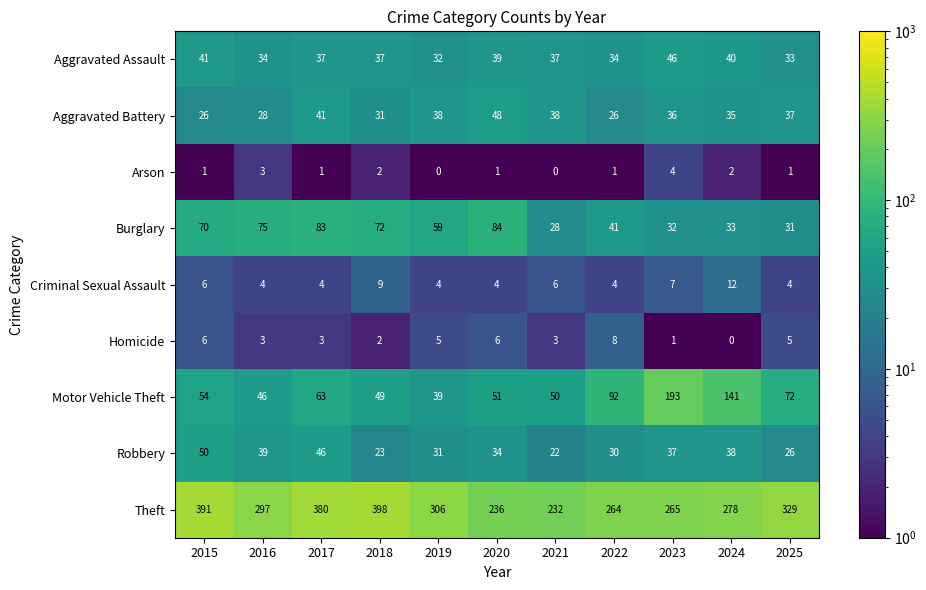

Where does the Homicide series first go above 3?

2015